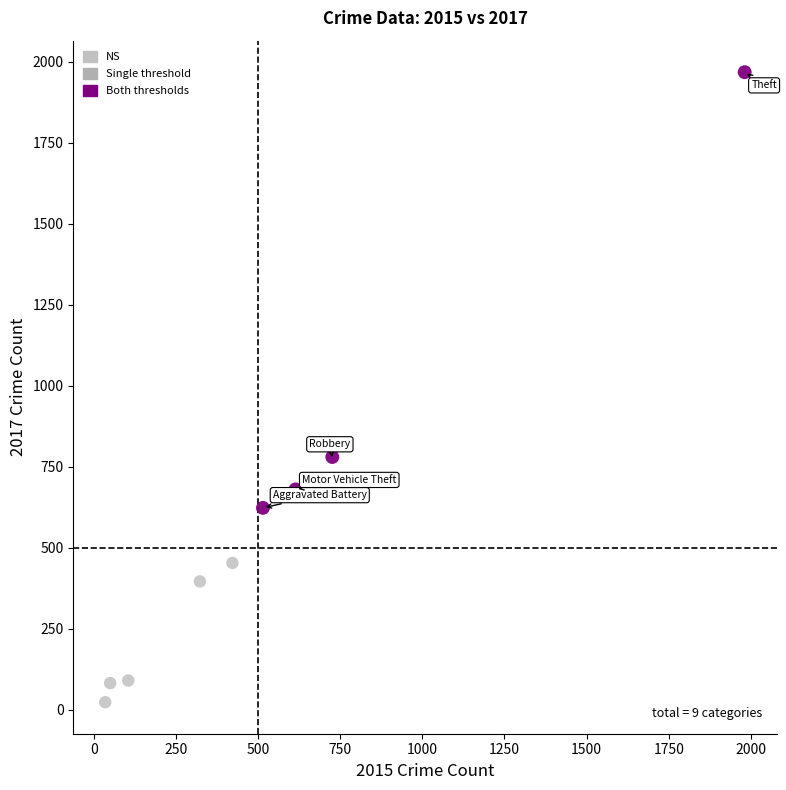

Which series contains the lowest Y value?

NS